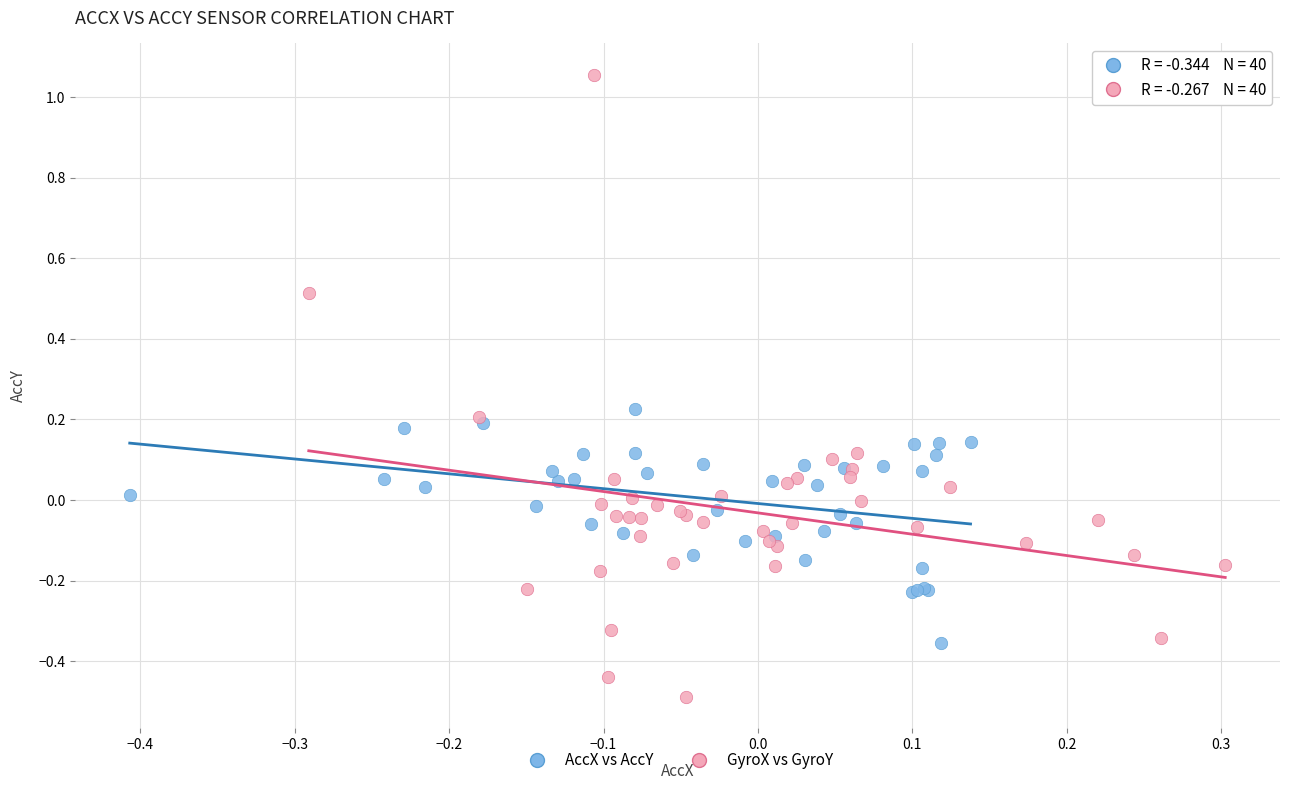

Which series reaches the minimum Y coordinate?

GyroX vs GyroY